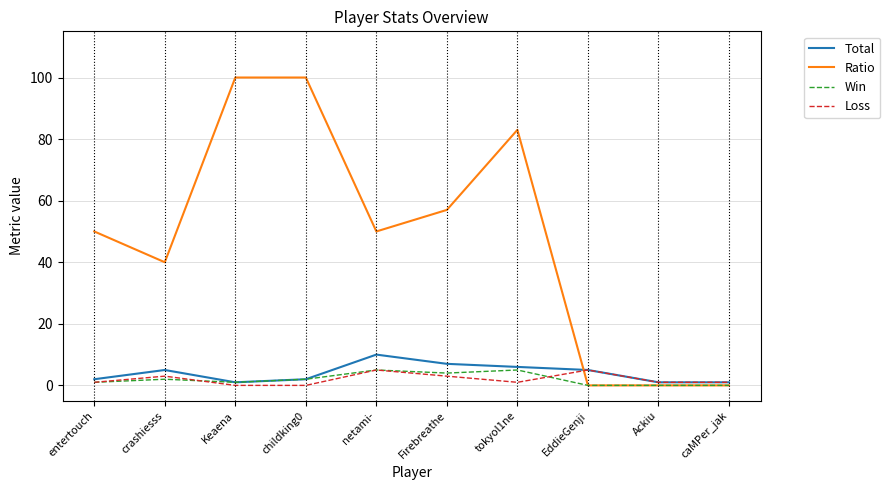

Count the number of categories in the chart.

10